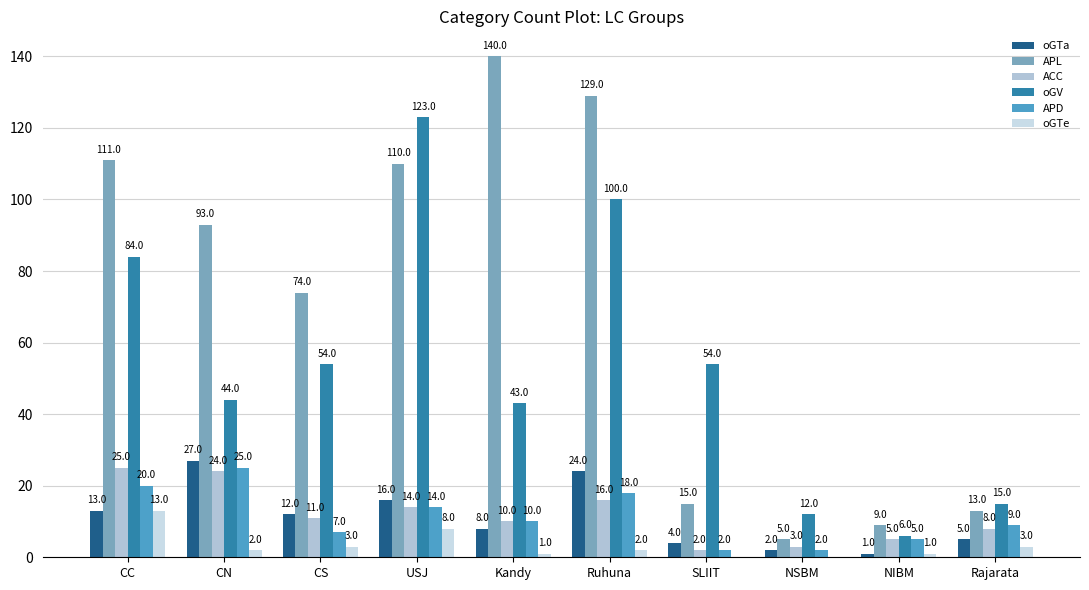

What is the spread (max minus min) of values at CN?

91